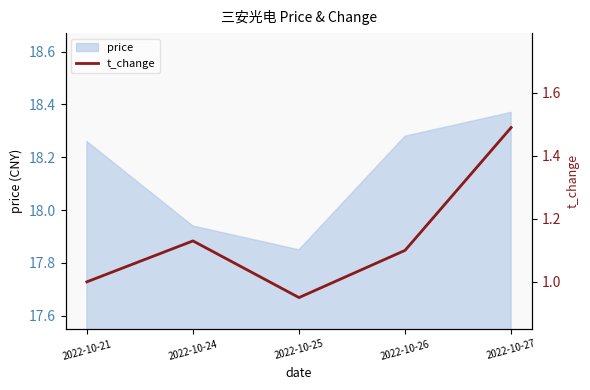

The value at 2022-10-25 is 0.9. True or false?

True